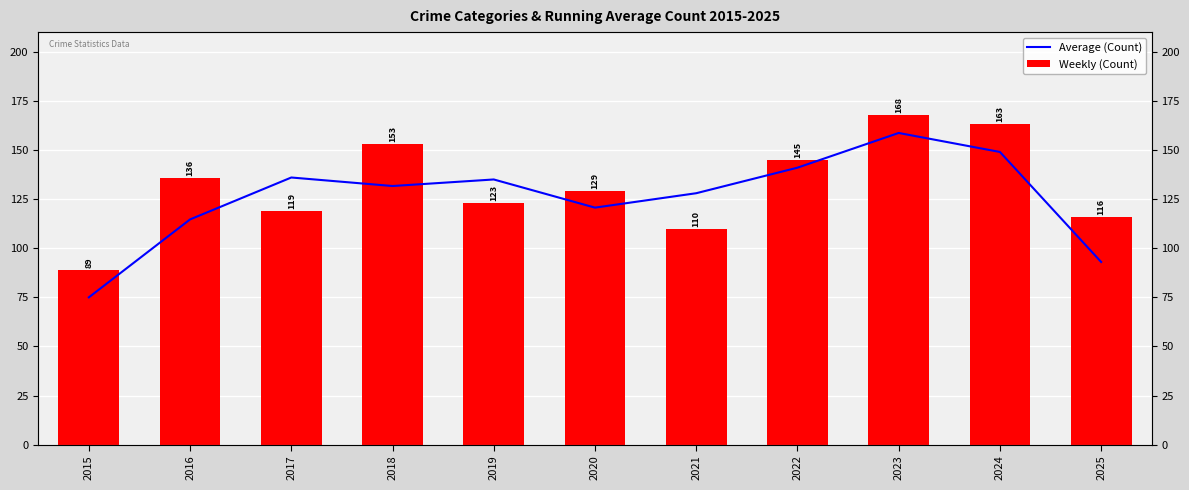

Which series has the largest range (max minus min)?

Average (Count)